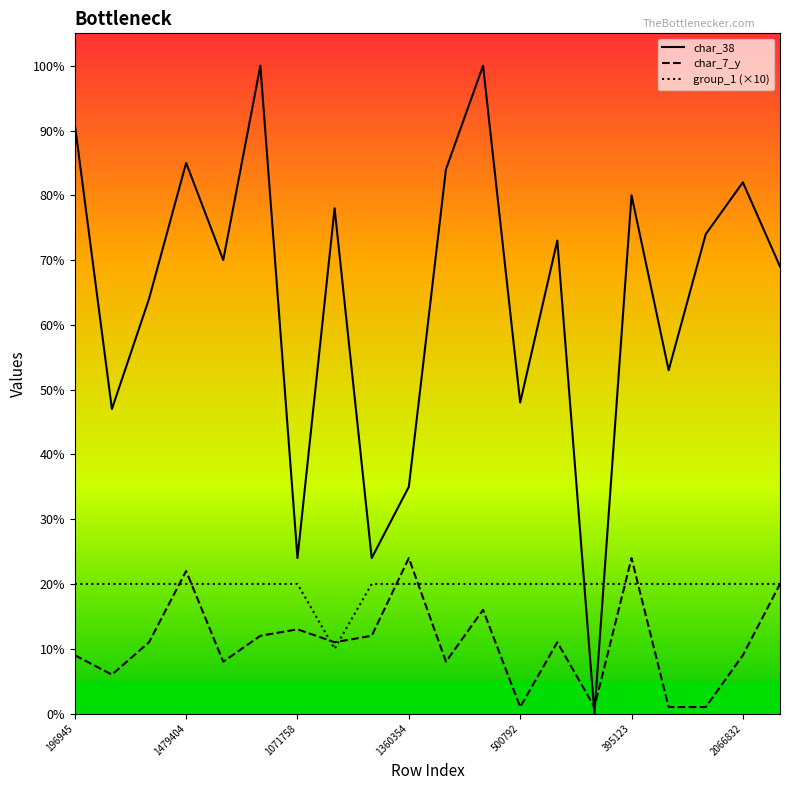

How many lines are shown in the chart?

3